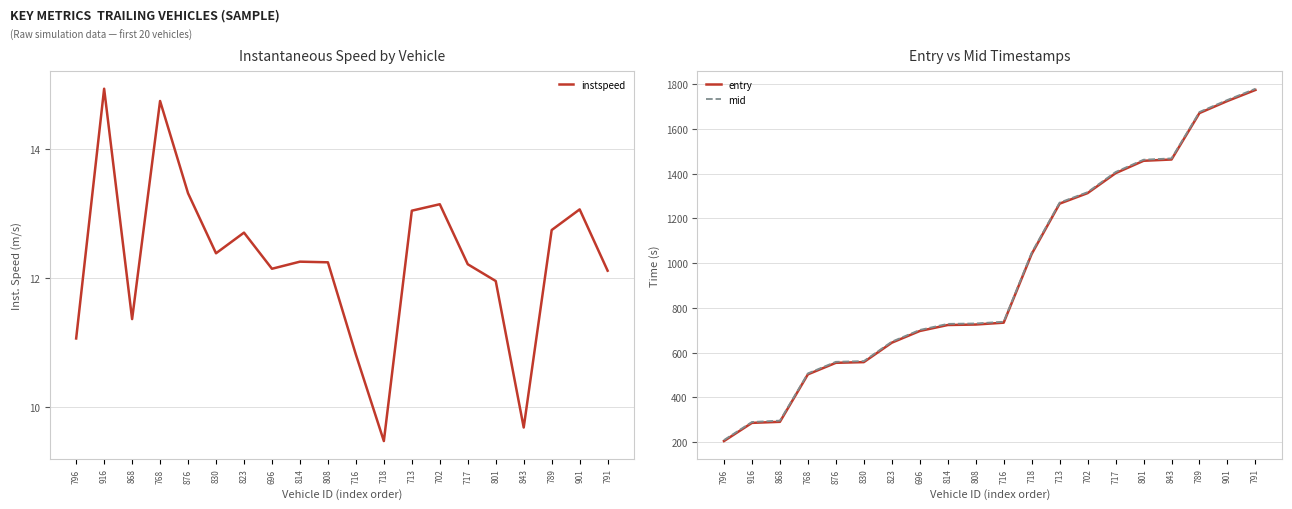

What are all the series names shown in the legend?

instspeed, entry, mid